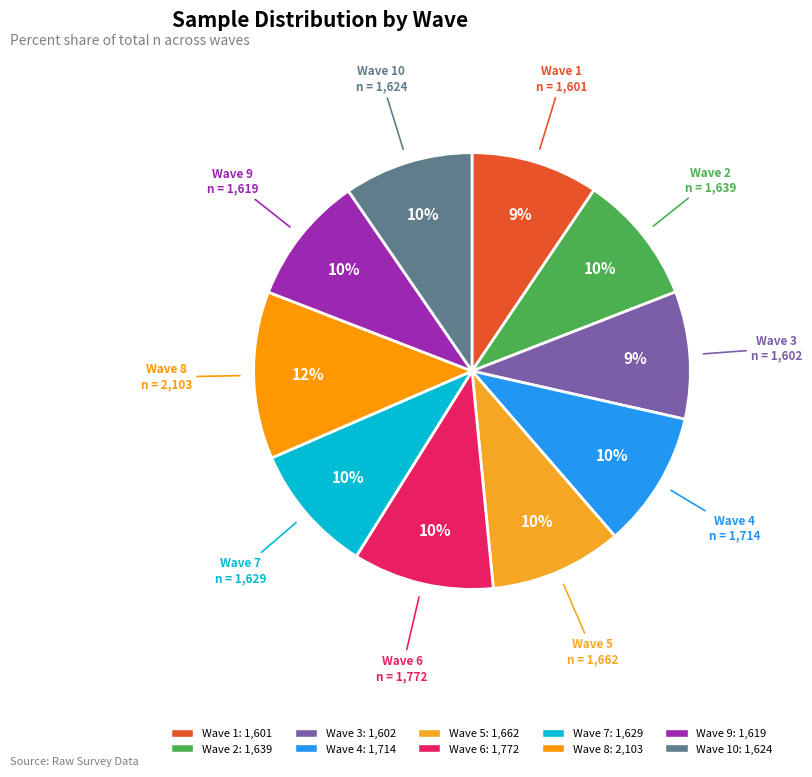

Does any single category account for the majority?

No